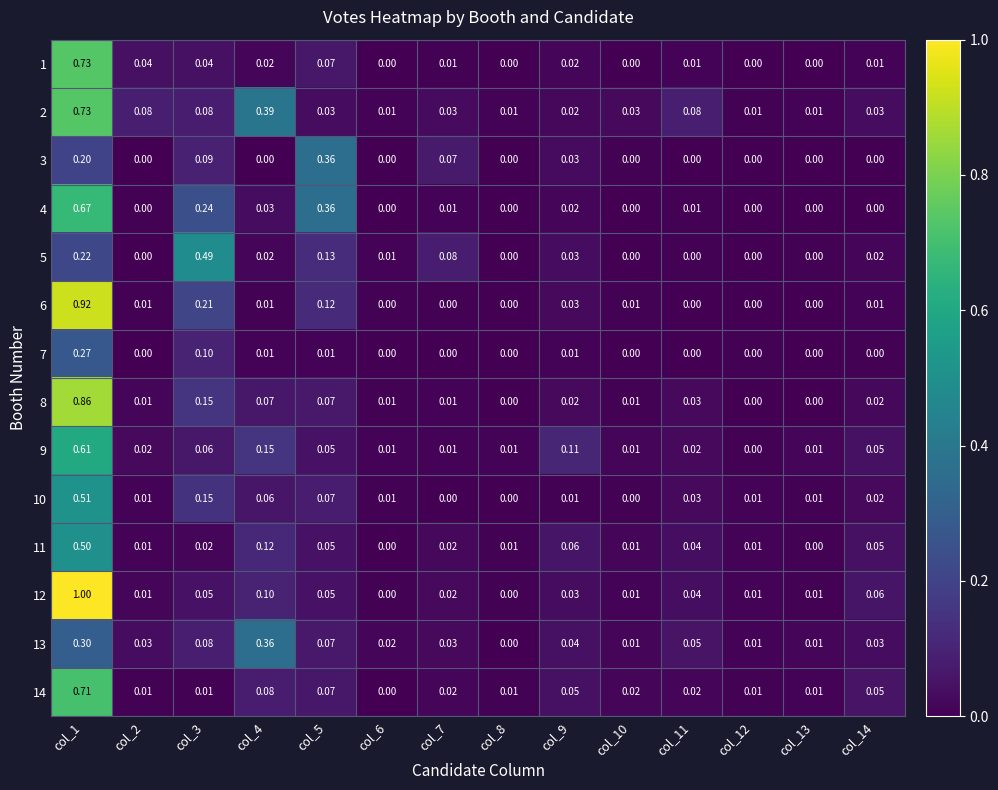

Is the value of 11 at col_14 greater than the value of 5 at col_10?

Yes